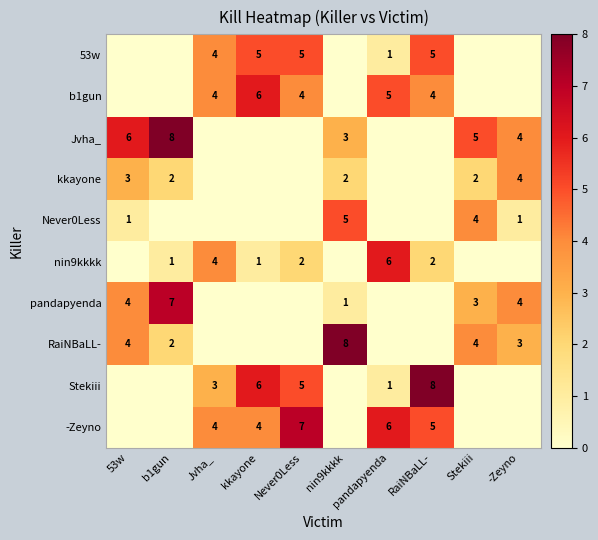

Is it true that pandapyenda equals 4 at 53w?

True